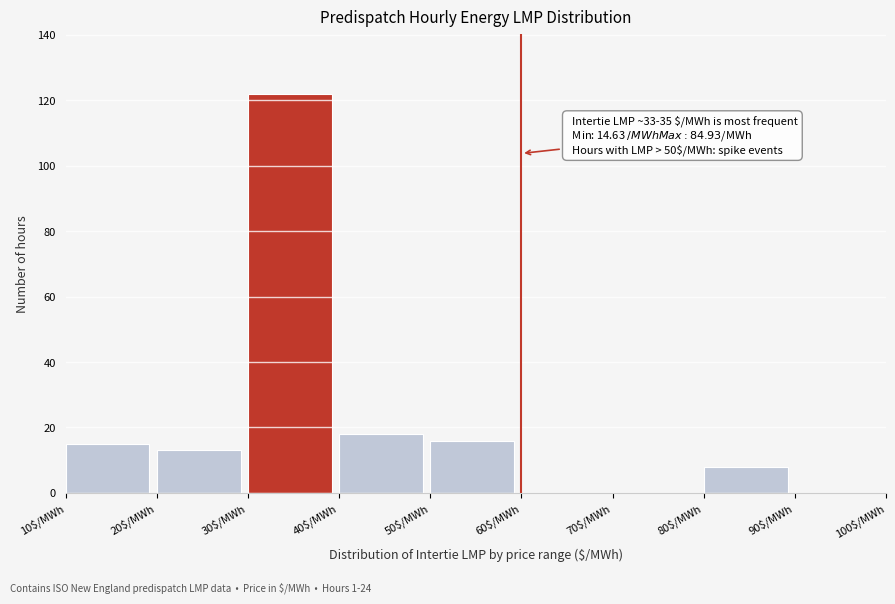

Which range on the x-axis has the tallest bar?

30 to 40